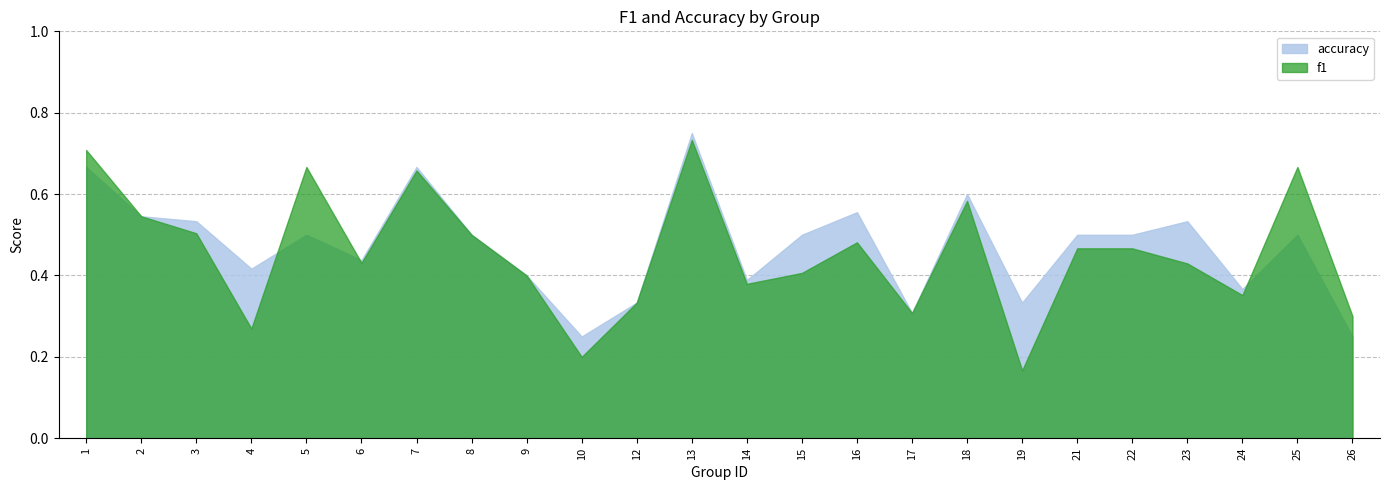

Which has a higher value, 10 or 2?

2